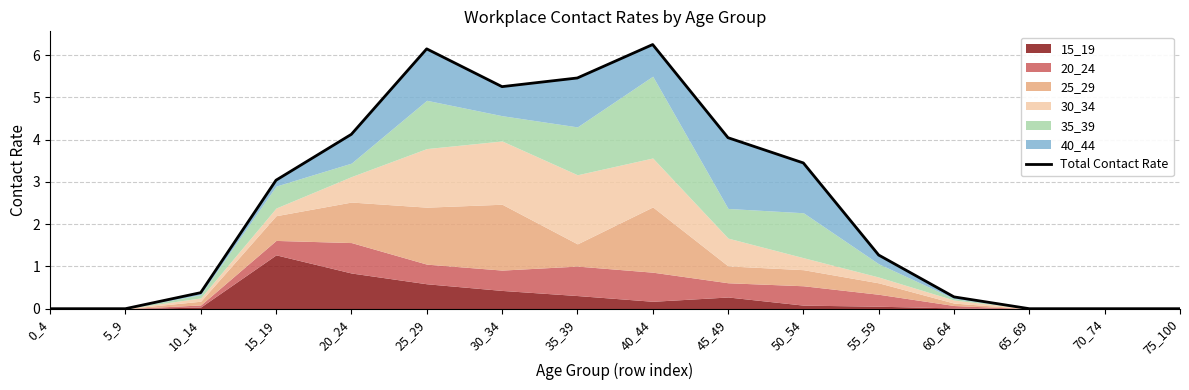

What is the difference between the maximum and minimum values?

6.3